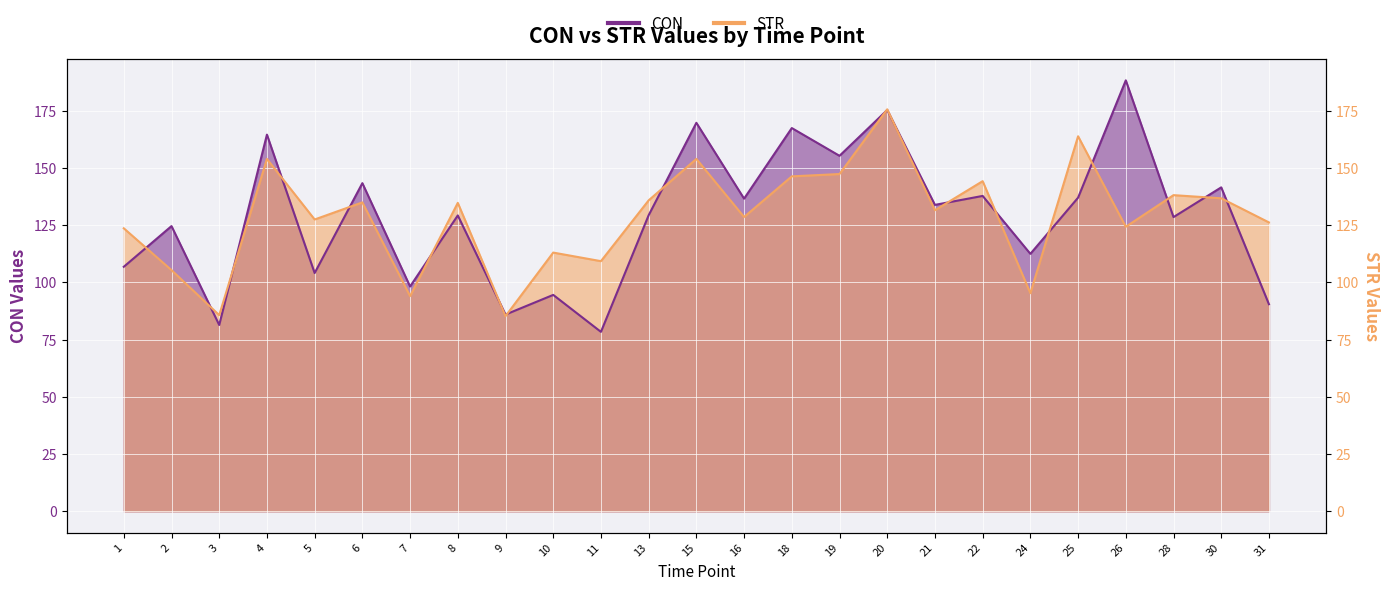

What is the maximum value for CON?

188.3